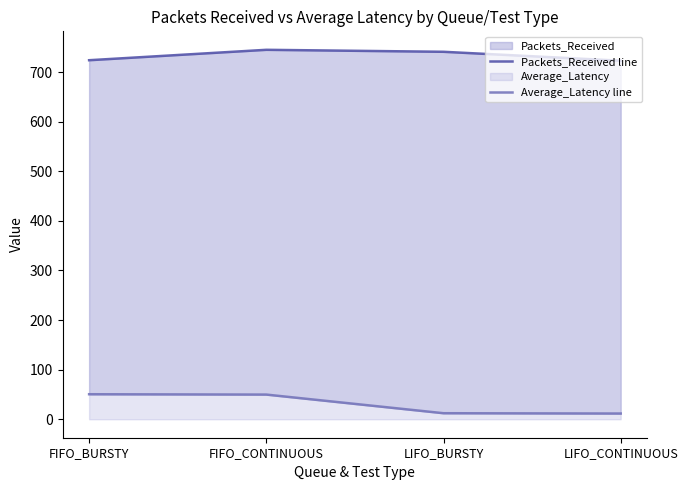

Which series changed the most between FIFO_BURSTY and LIFO_CONTINUOUS?

Average_Latency line